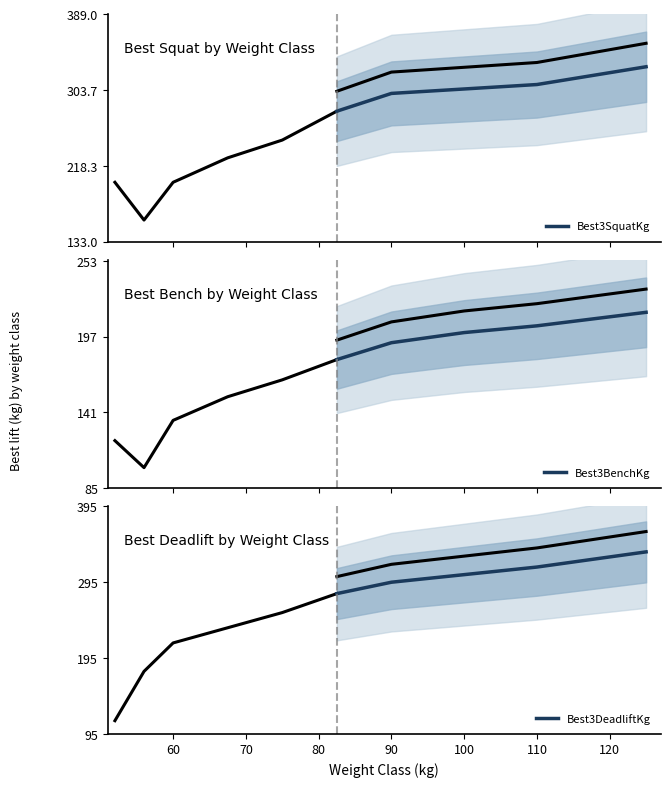

How many data points does each series have?

5